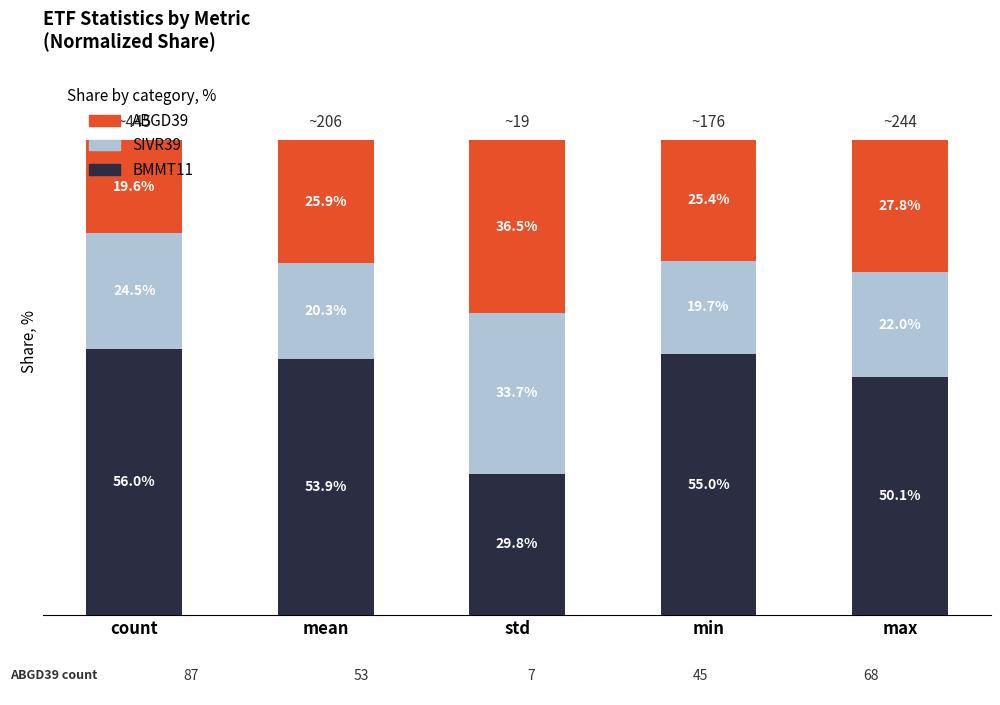

At which label does BMMT11 reach its peak?

count